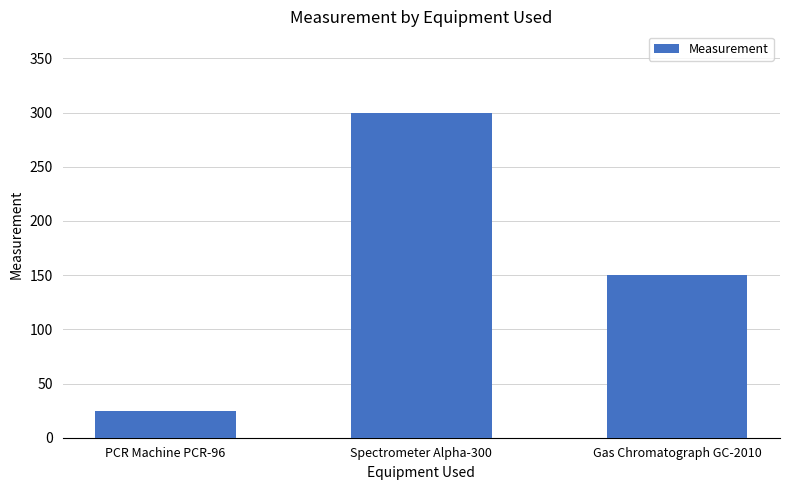

Which category has the lowest value across all series?

PCR Machine PCR-96